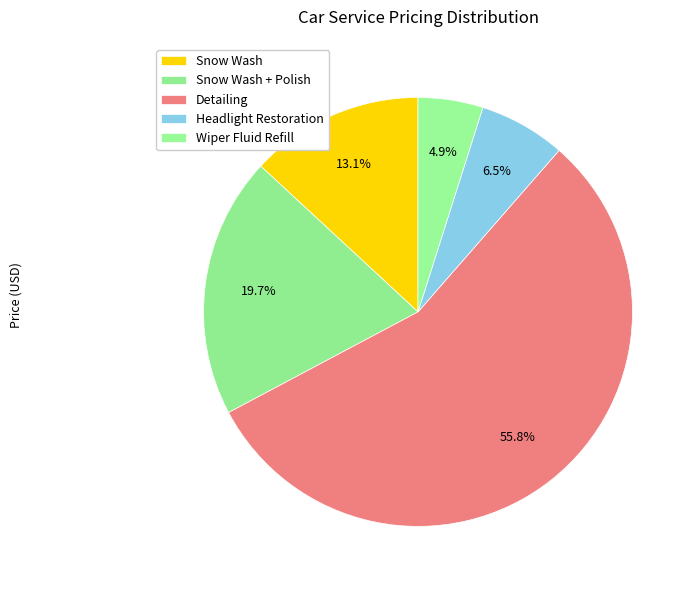

Is there a majority slice in this chart?

Yes